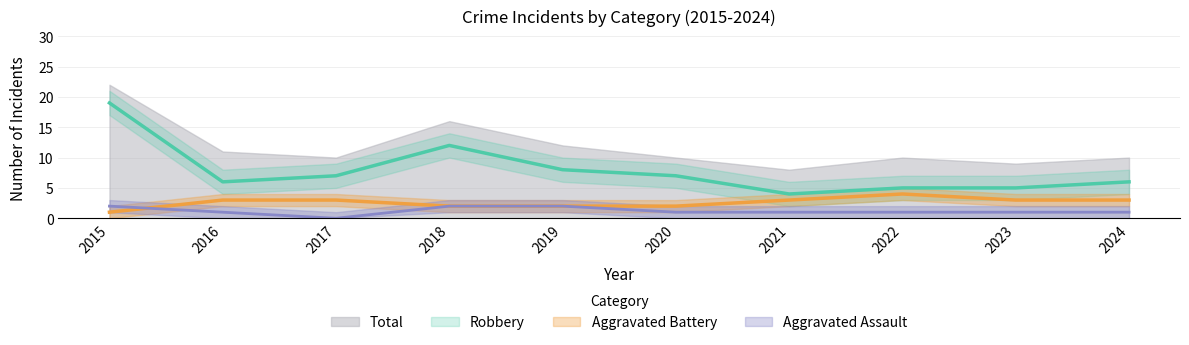

What is the sum of all Total values?

118